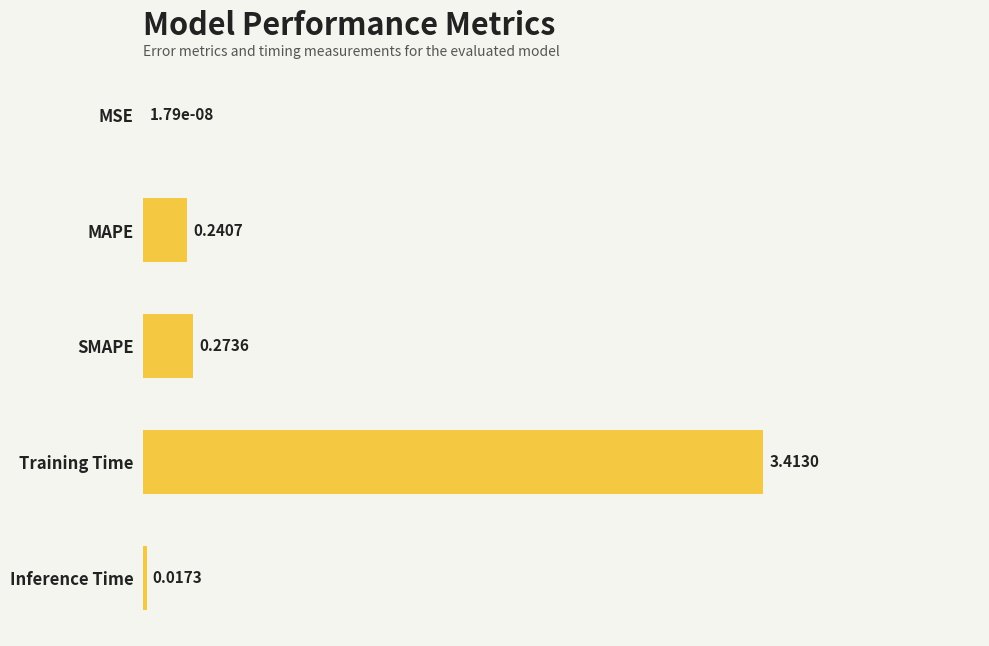

What is the sum of all values?

3.9